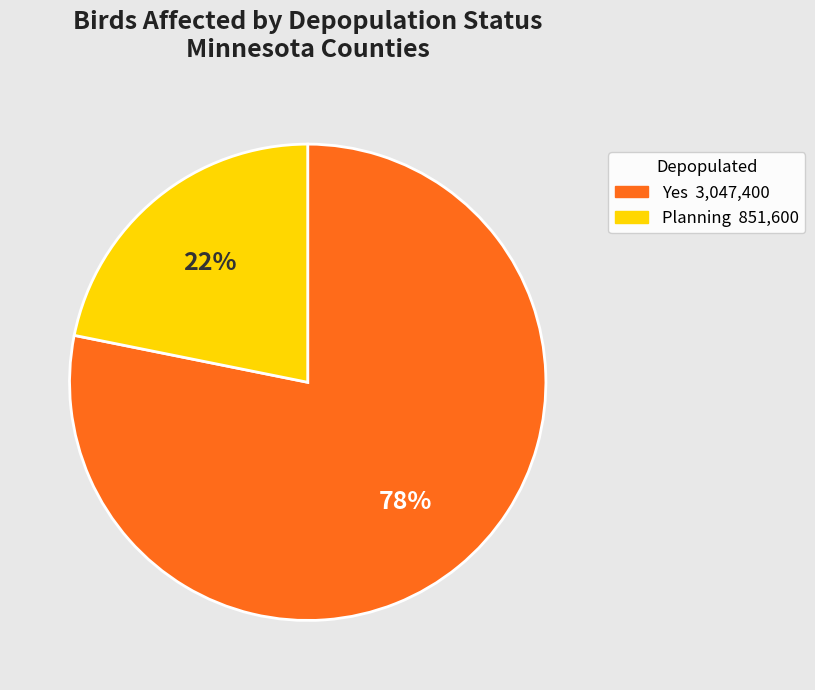

Is there a majority slice in this chart?

Yes